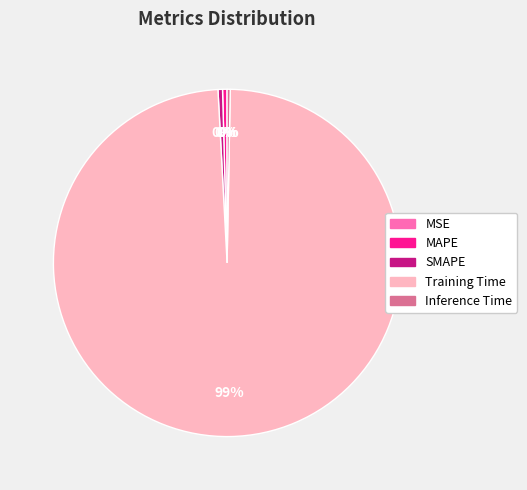

Which slice represents more than half of the pie?

Training Time